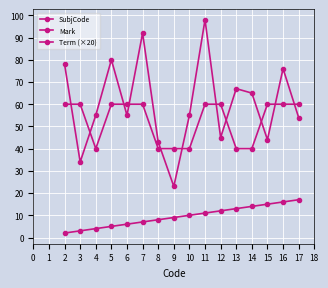

Does the chart display data point markers on the line(s)?

Yes